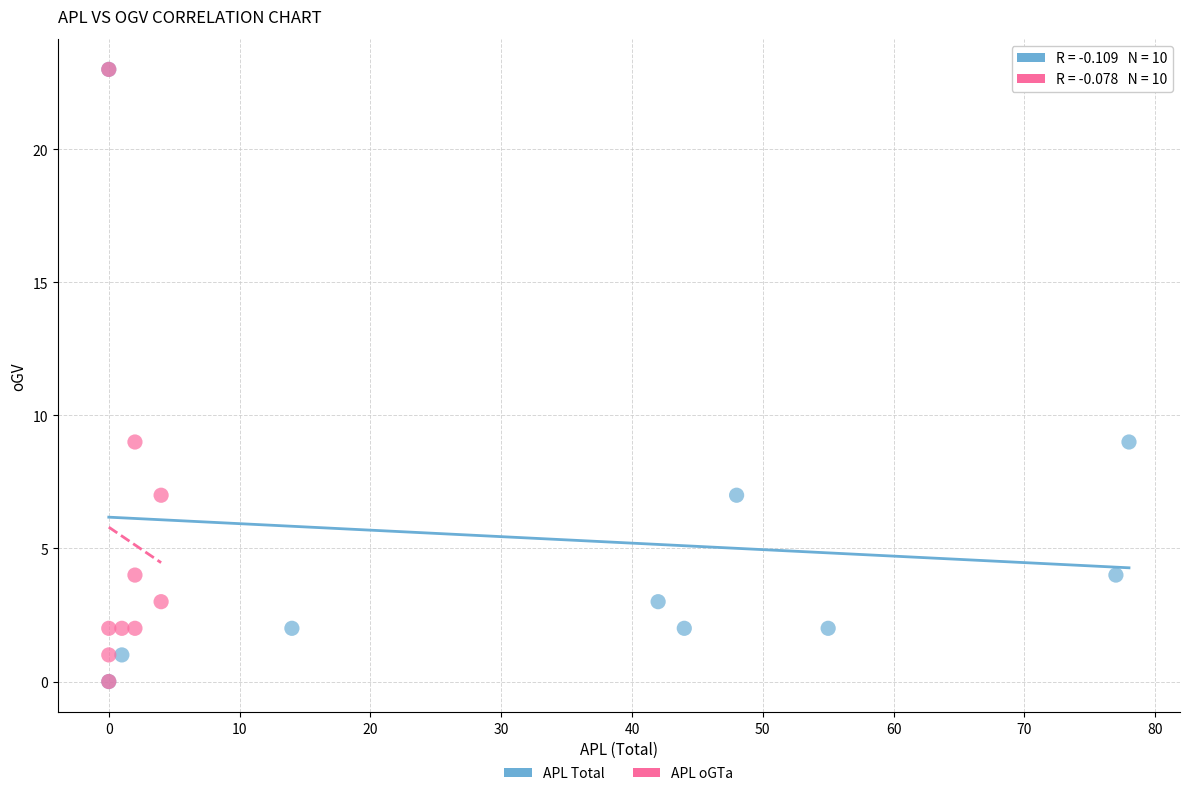

What are all the series names shown in the legend?

APL Total, APL oGTa